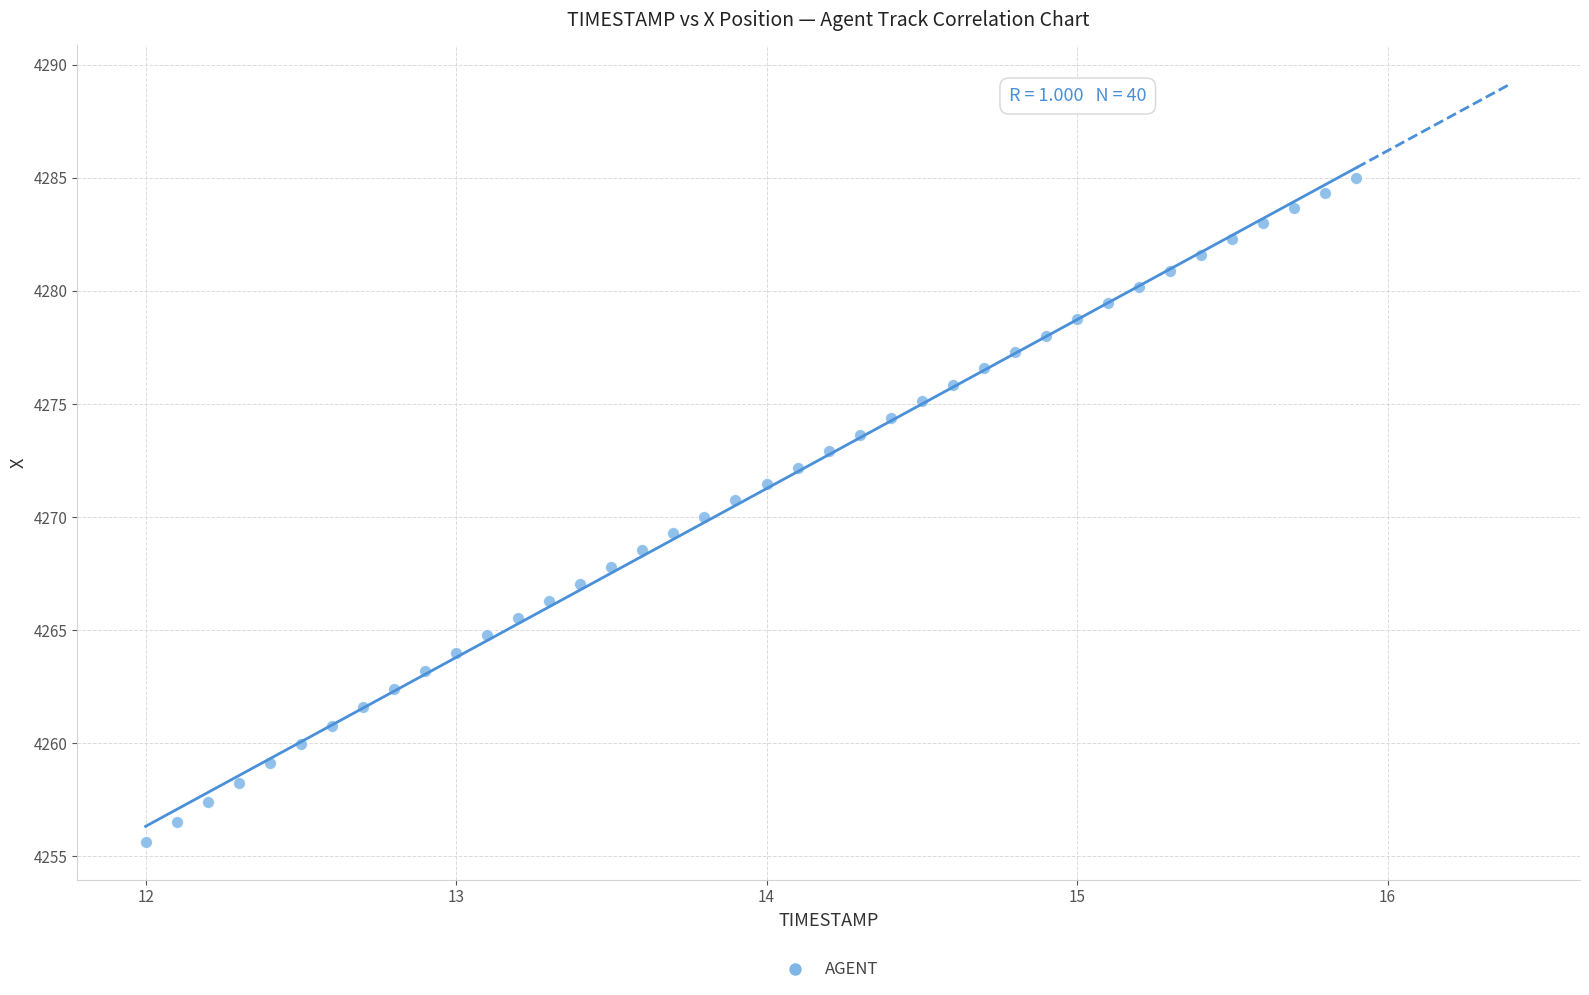

What is the range of X values (max minus min)?

3.9